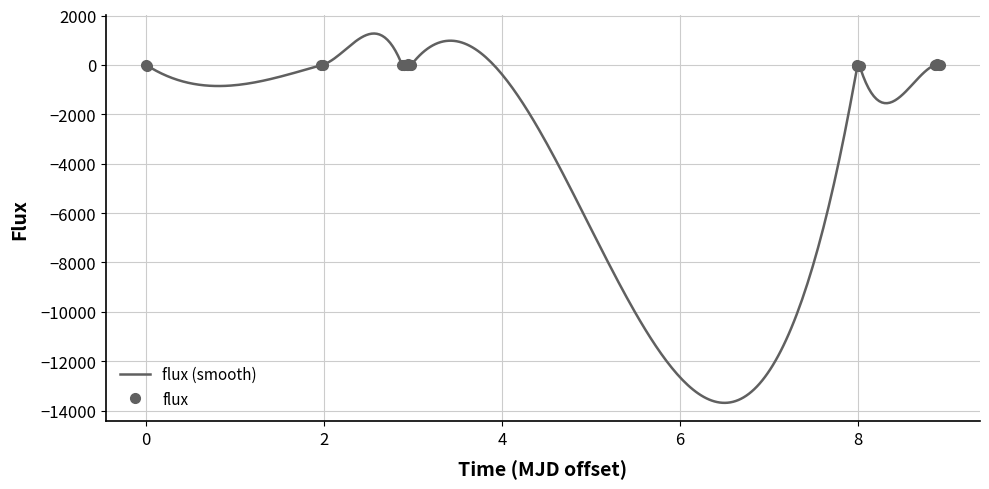

What is the average value?

-6.2